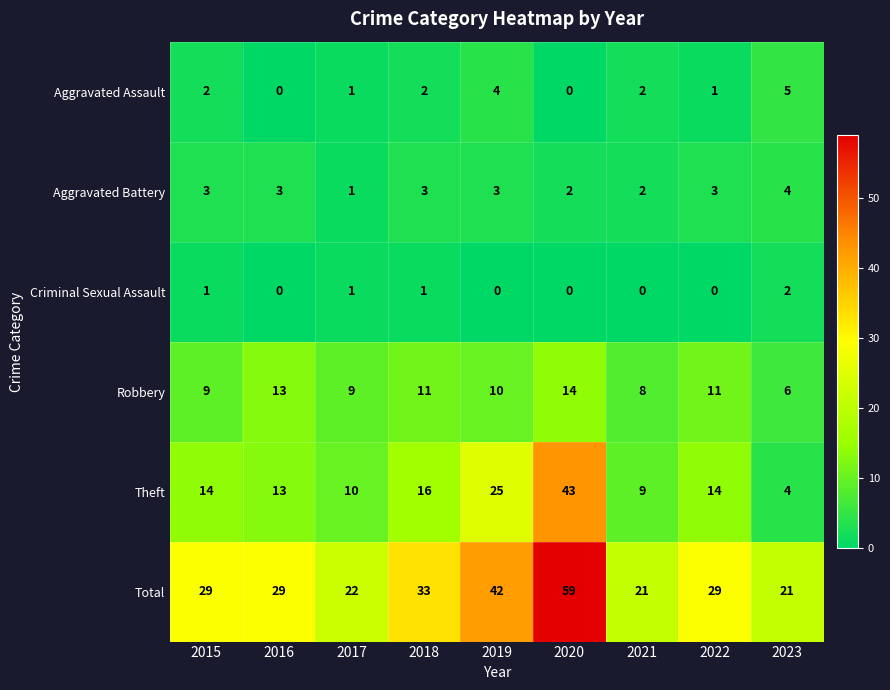

Rank the series by their maximum value, from highest to lowest.

Total, Theft, Robbery, Aggravated Assault, Aggravated Battery, Criminal Sexual Assault